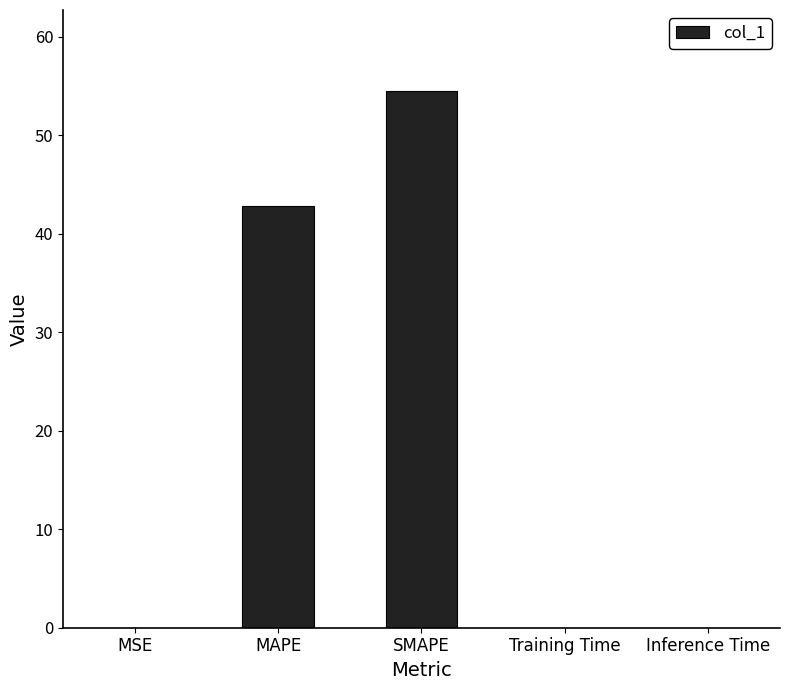

What is the sum of all values?

97.4